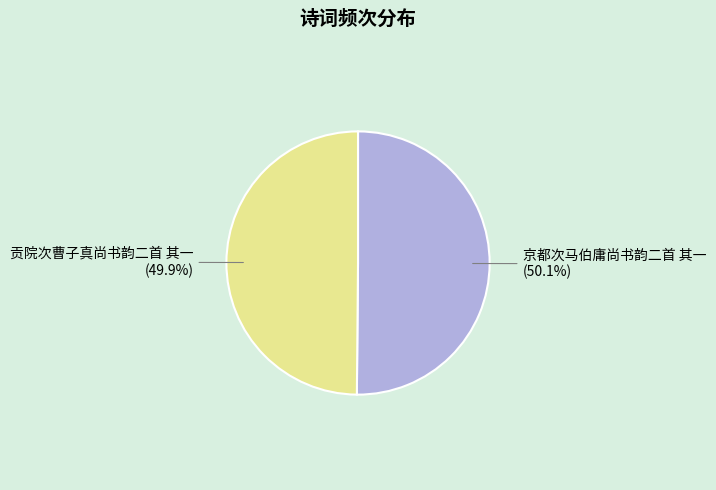

Does any single category account for the majority?

Yes